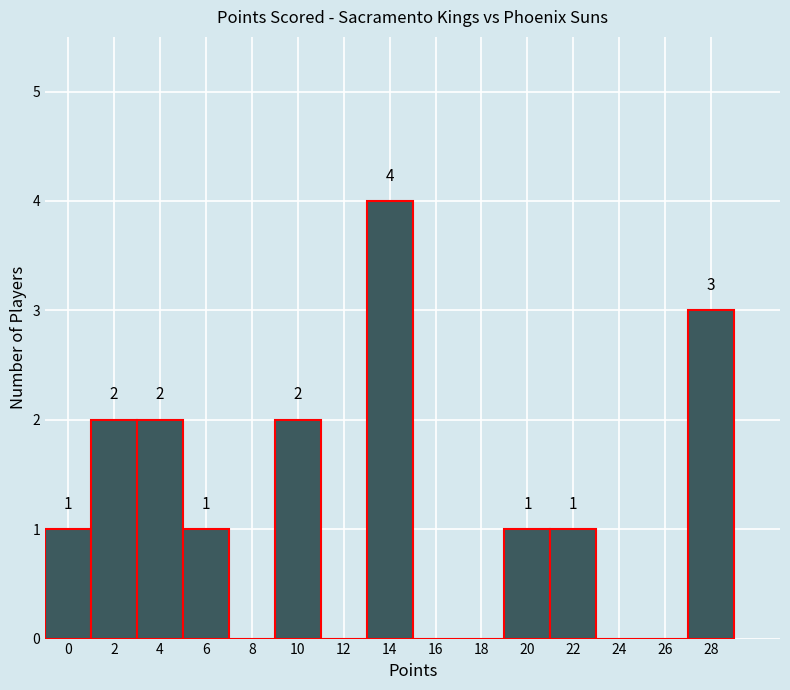

Reading left to right, list all the values displayed in this chart.

0=1	2=2	4=2	6=1	8=0	10=2	12=0	14=4	16=0	18=0	20=1	22=1	24=0	26=0	28=3